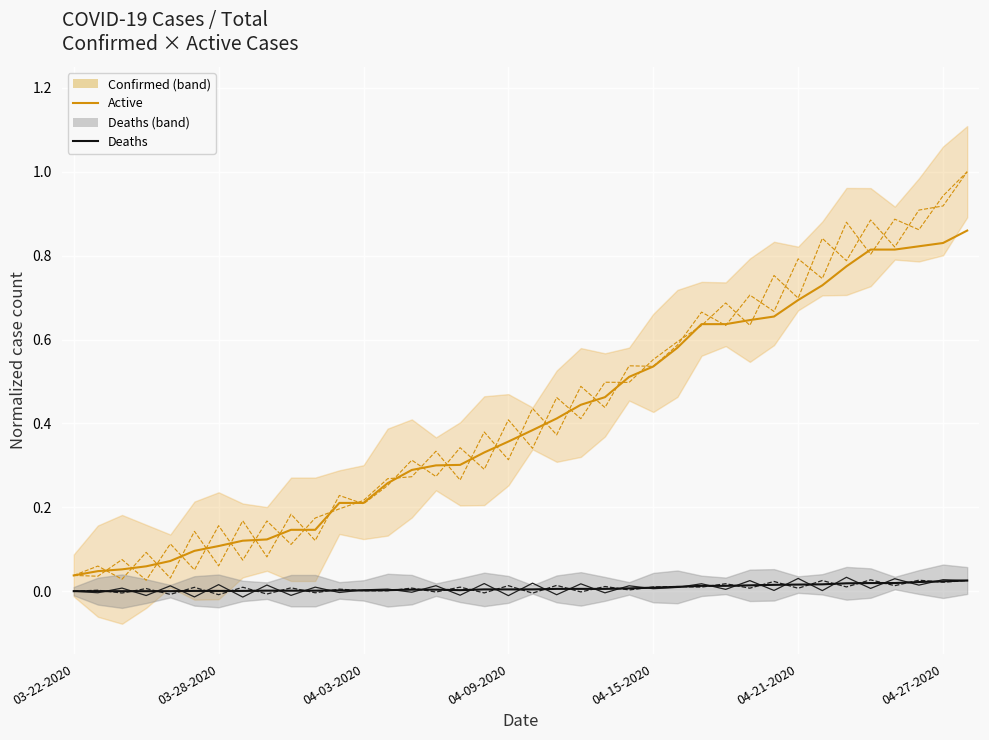

What is the change in value from 03-28-2020 to 17?

+0.3